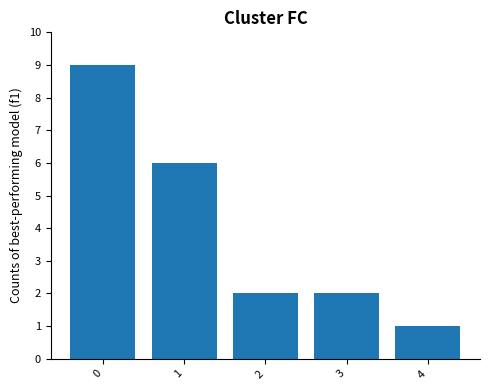

What is the value of the 1st bar from the left?

9